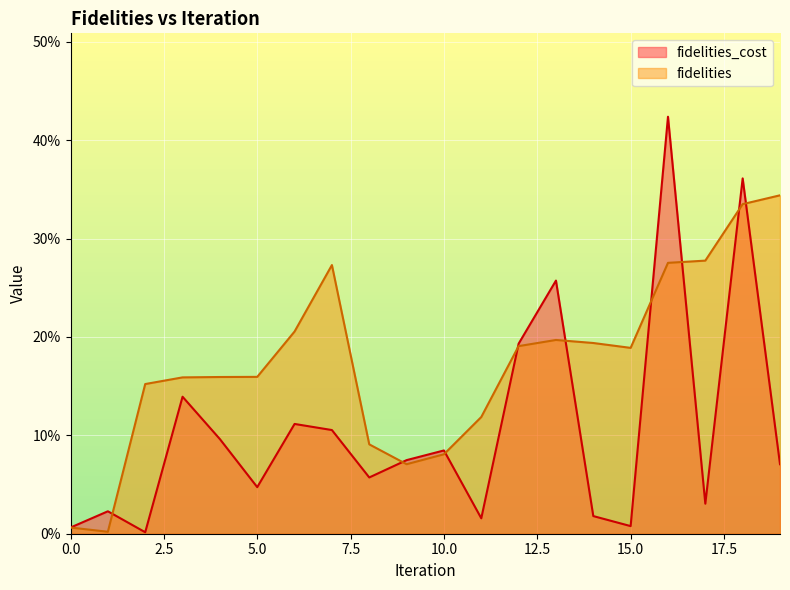

In fidelities_cost, how many points are lower than both neighbors (excluding endpoints)?

6